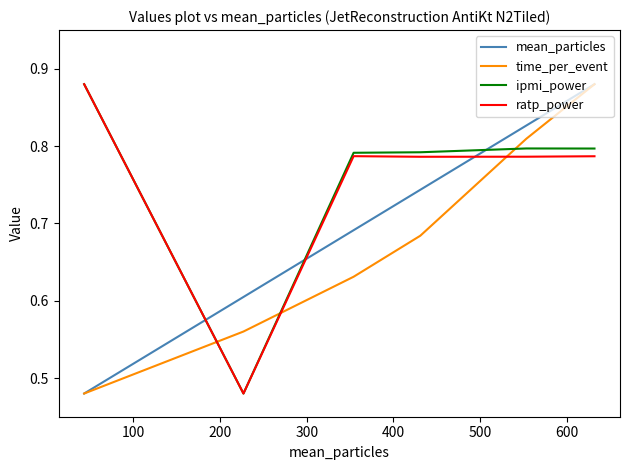

True or false: time_per_event and ratp_power intersect in this chart.

True